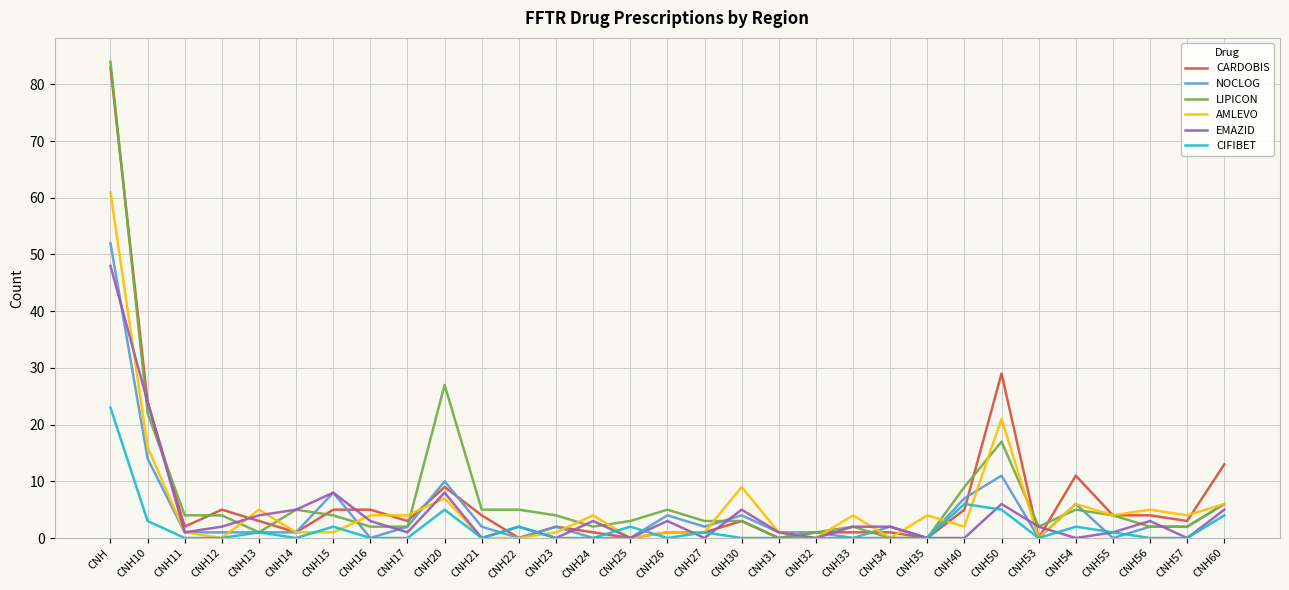

What position from the left is CNH54?

27